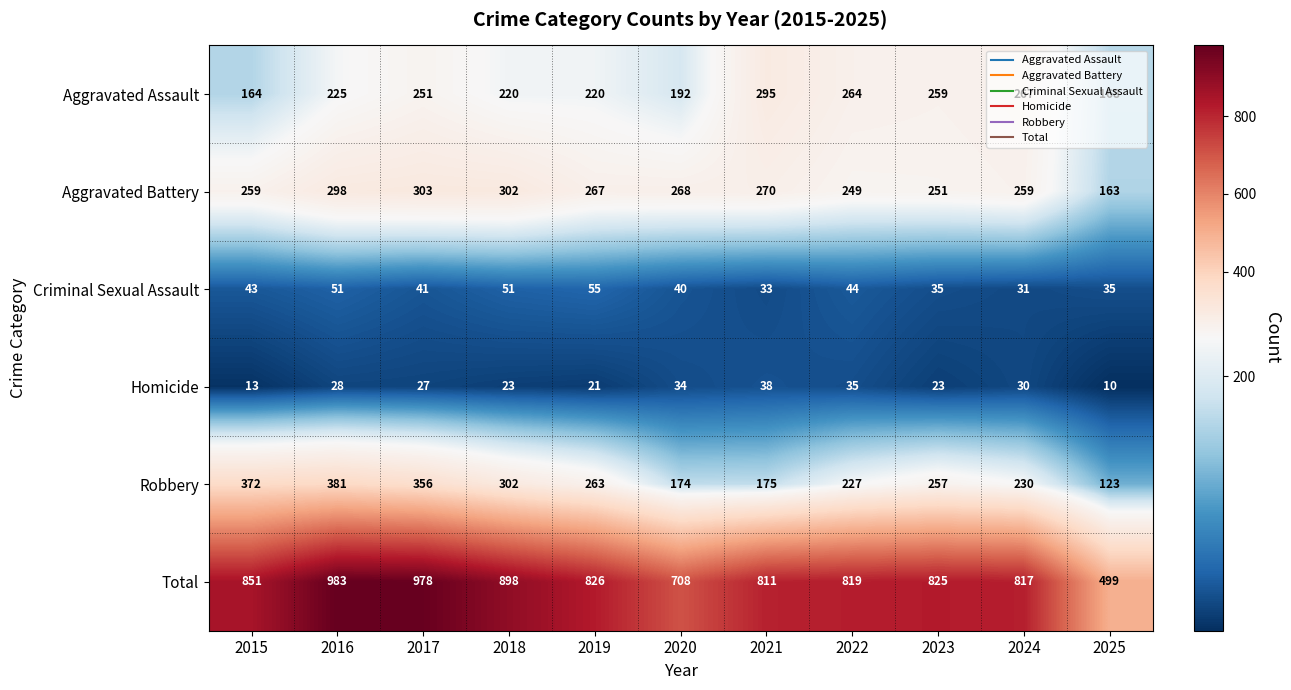

Which series has the widest spread of values?

Total